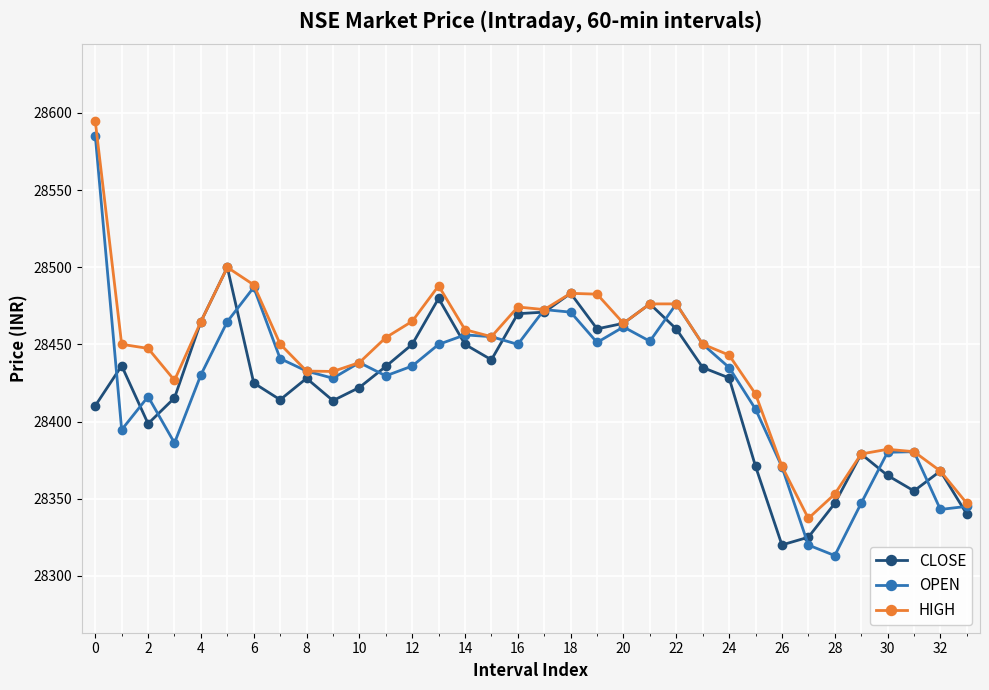

What is the lowest value of the HIGH series?

28337.2